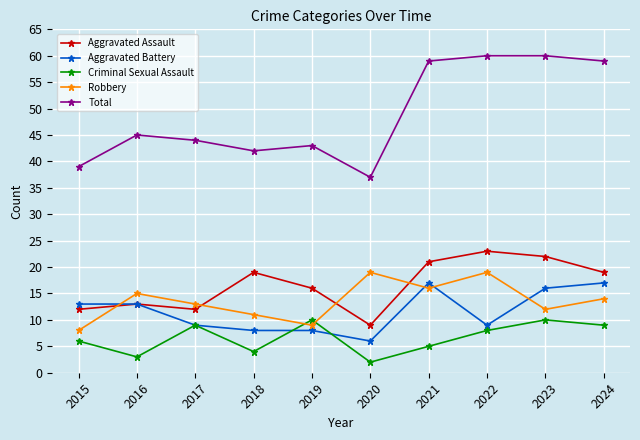

Reading left to right, what are all the values shown in this chart?

Aggravated Assault: 2015=12	2016=13	2017=12	2018=19	2019=16	2020=9	2021=21	2022=23	2023=22	2024=19
Aggravated Battery: 2015=13	2016=13	2017=9	2018=8	2019=8	2020=6	2021=17	2022=9	2023=16	2024=17
Criminal Sexual Assault: 2015=6	2016=3	2017=9	2018=4	2019=10	2020=2	2021=5	2022=8	2023=10	2024=9
Robbery: 2015=8	2016=15	2017=13	2018=11	2019=9	2020=19	2021=16	2022=19	2023=12	2024=14
Total: 2015=39	2016=45	2017=44	2018=42	2019=43	2020=37	2021=59	2022=60	2023=60	2024=59